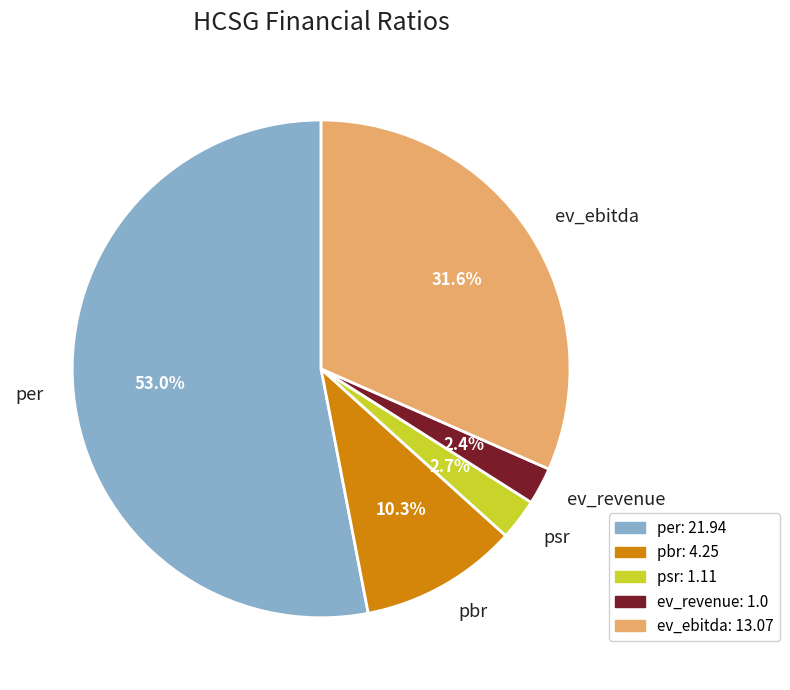

Is the sum of psr and ev_ebitda greater than half?

No